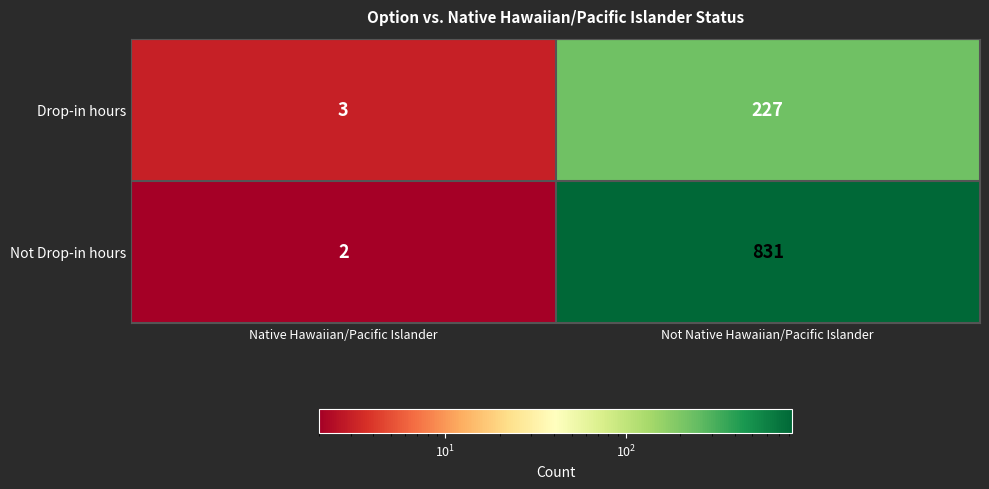

List the series in order of their overall mean, highest first.

Not Drop-in hours, Drop-in hours